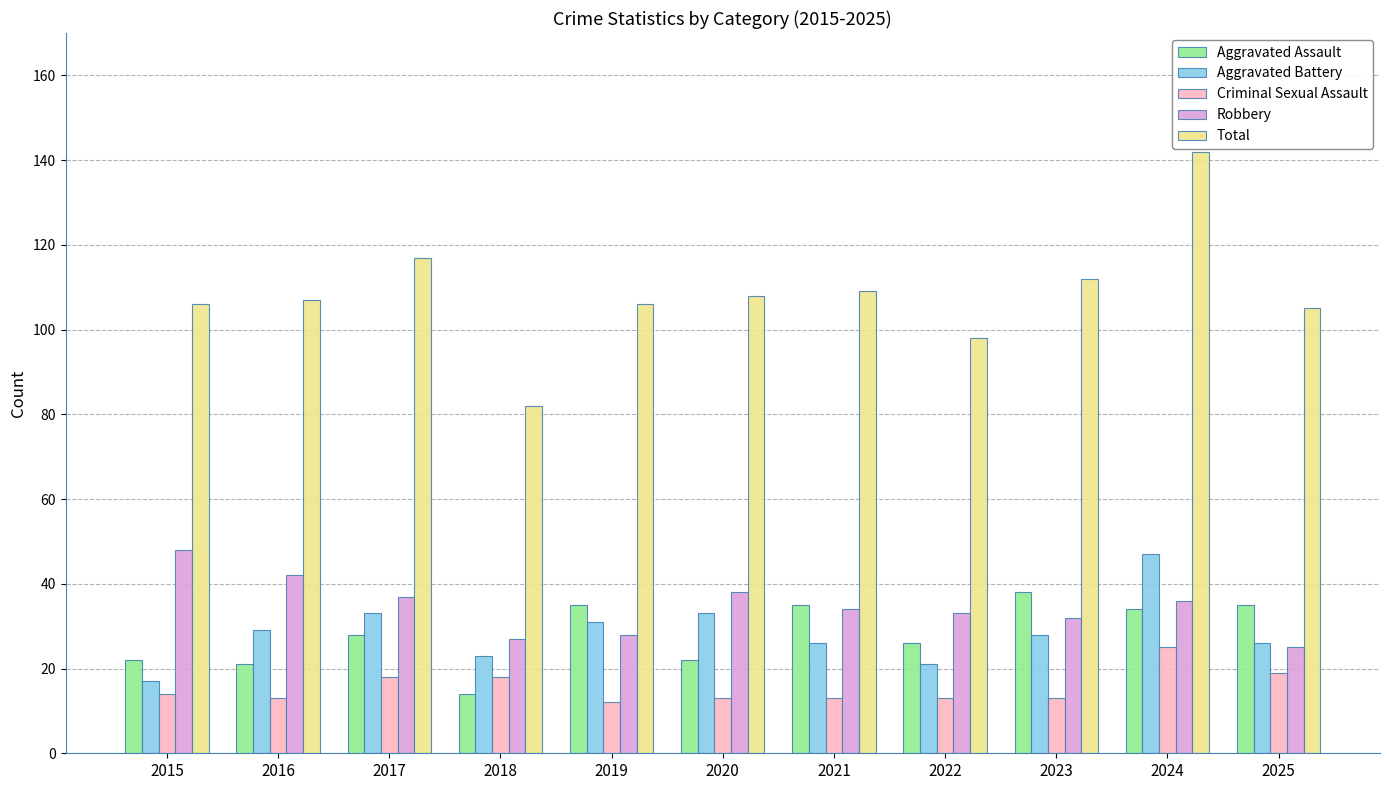

How many bars are there in each group?

5